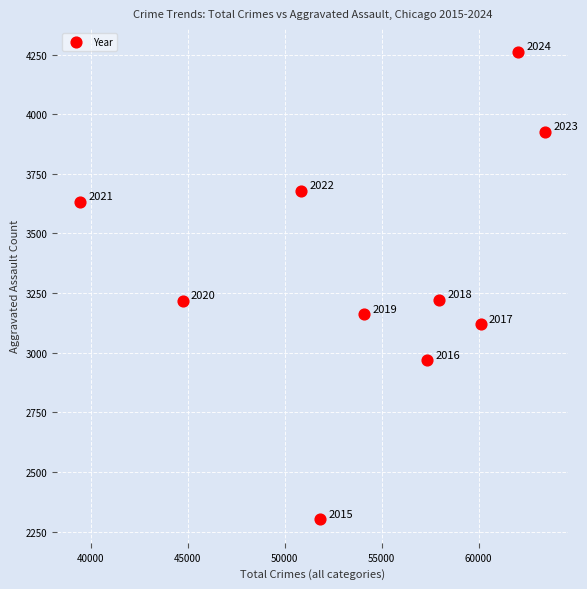

What is the range of X values (max minus min)?

23946